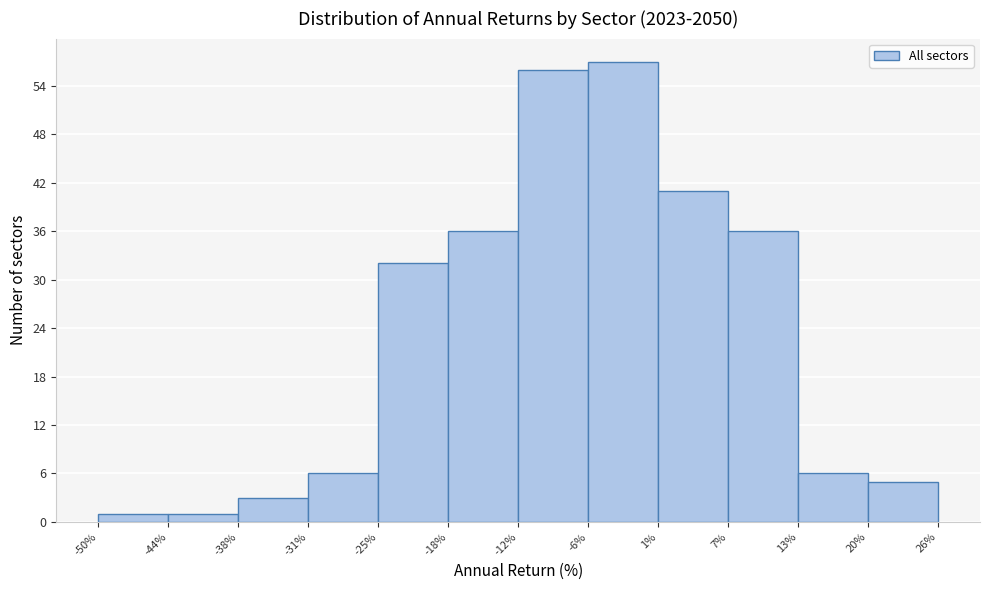

Over which range of the x-axis is the bar tallest?

-6% to 1%